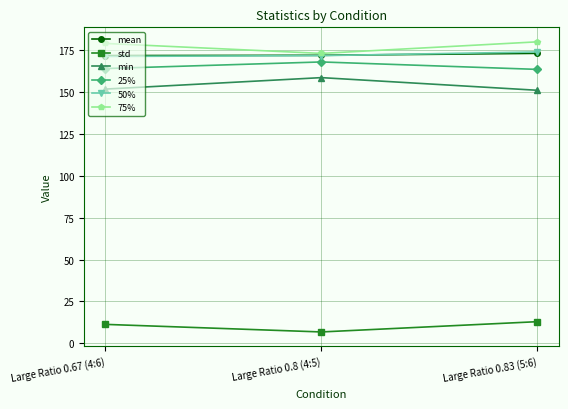

What is the average value of the min series?

154.0